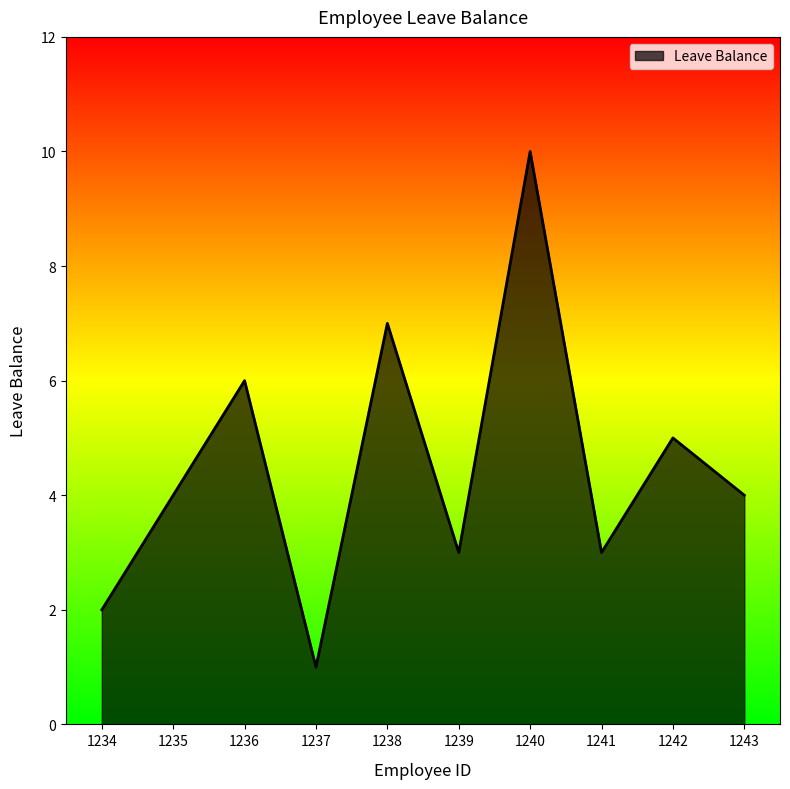

At which category does the data reach its first local valley?

1237